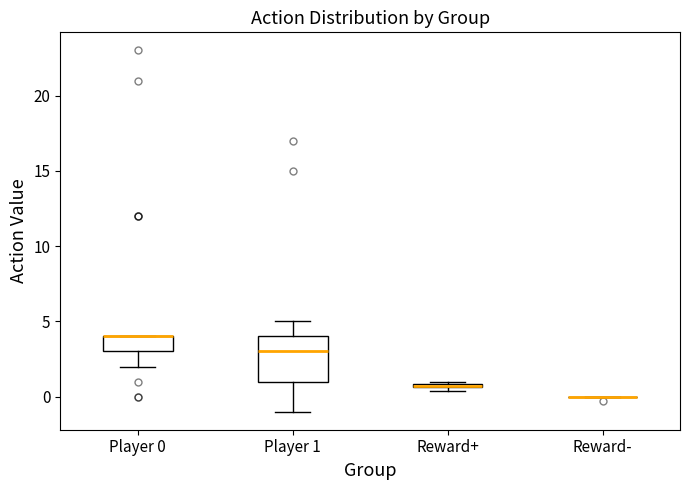

Which box is the tallest, from its lower edge to its upper edge?

Player 1